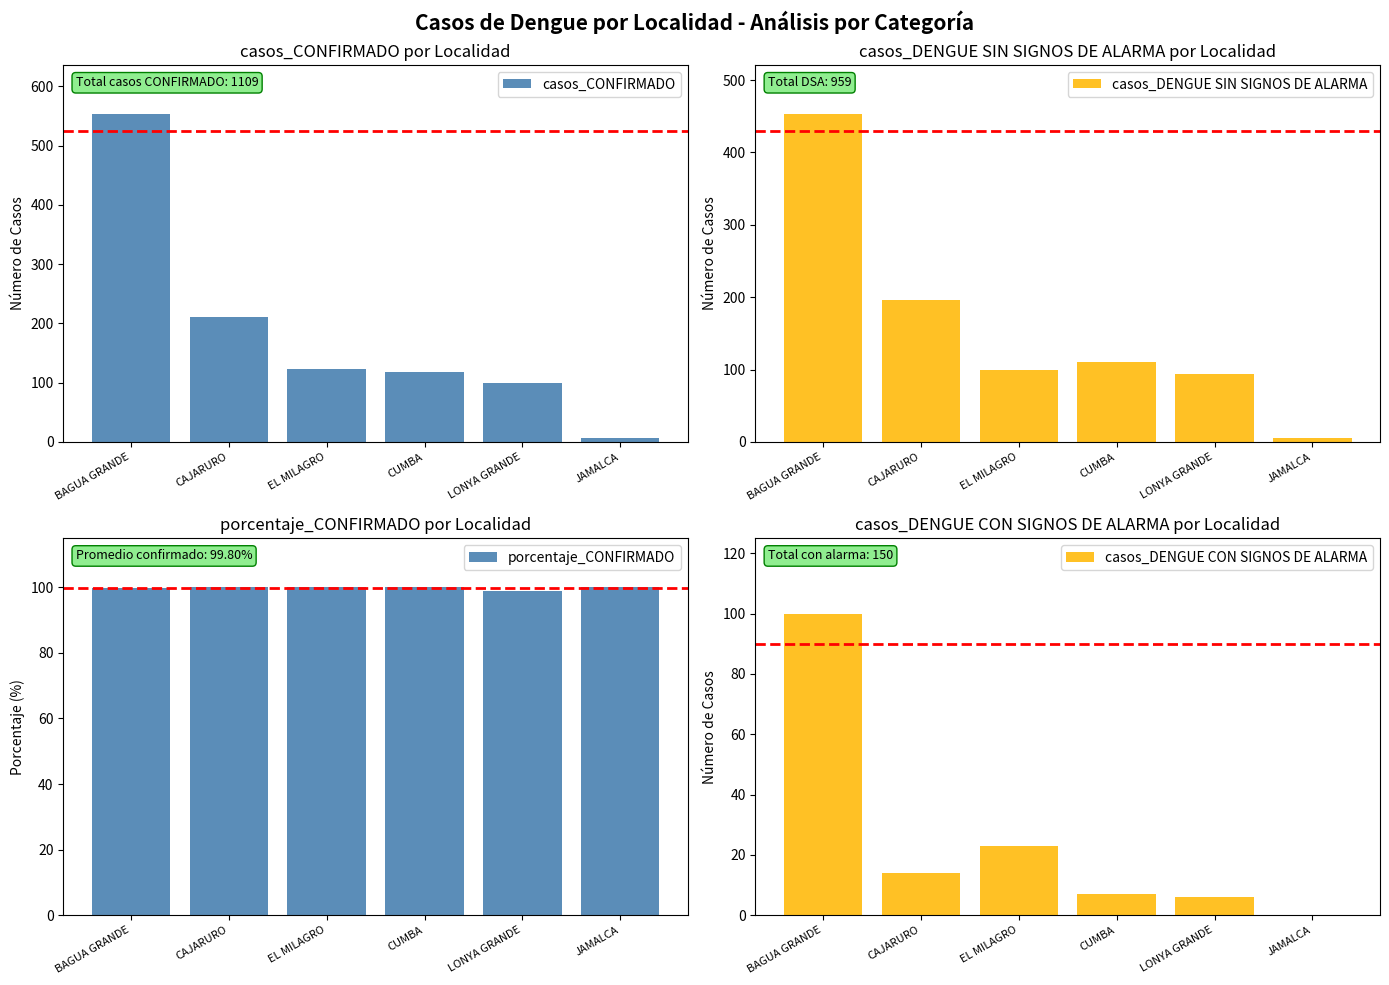

Reading left to right, extract all data points from this chart.

casos_CONFIRMADO: 553.0	210.0	123.0	118.0	99.0	6.0
casos_DENGUE SIN SIGNOS DE ALARMA: 453.0	196.0	100.0	110.0	94.0	6.0
porcentaje_CONFIRMADO: 99.8	100.0	100.0	100.0	99.0	100.0
casos_DENGUE CON SIGNOS DE ALARMA: 100.0	14.0	23.0	7.0	6.0	0.0